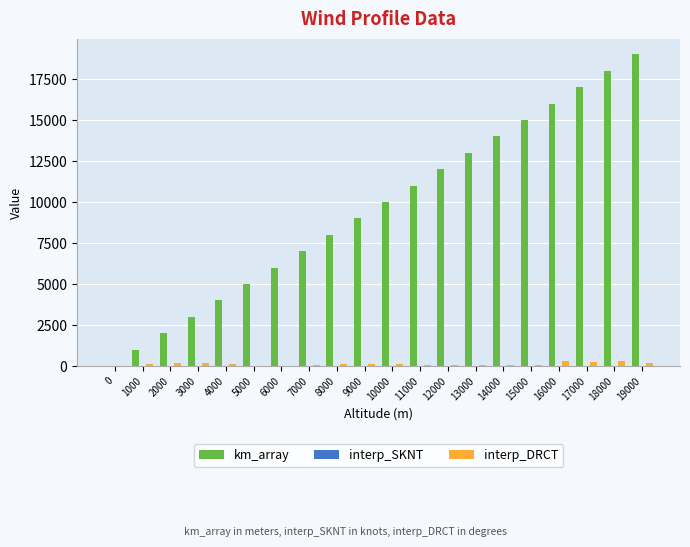

What is the difference between the interp_DRCT values at 17000 and 14000?

201.0